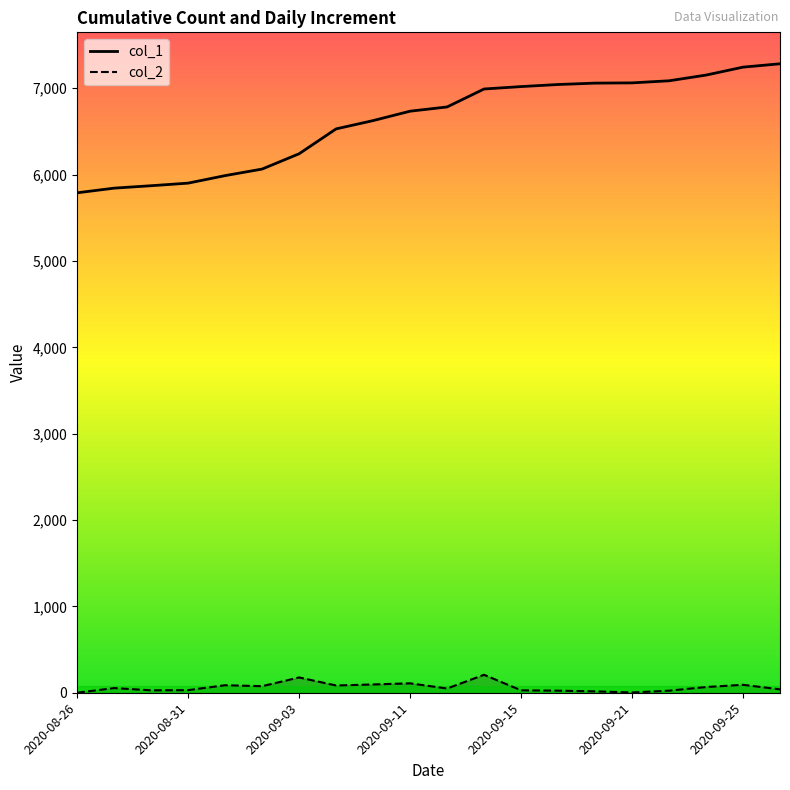

At which category is the sum across all series the highest?

2020-09-25